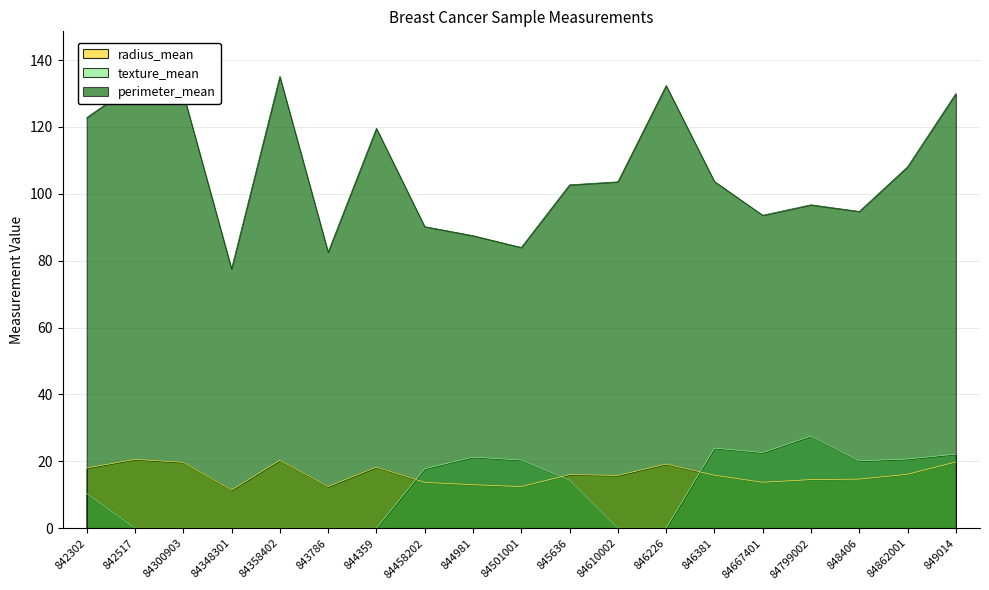

The texture_mean series shows 23.9 at 846381. True or false?

True